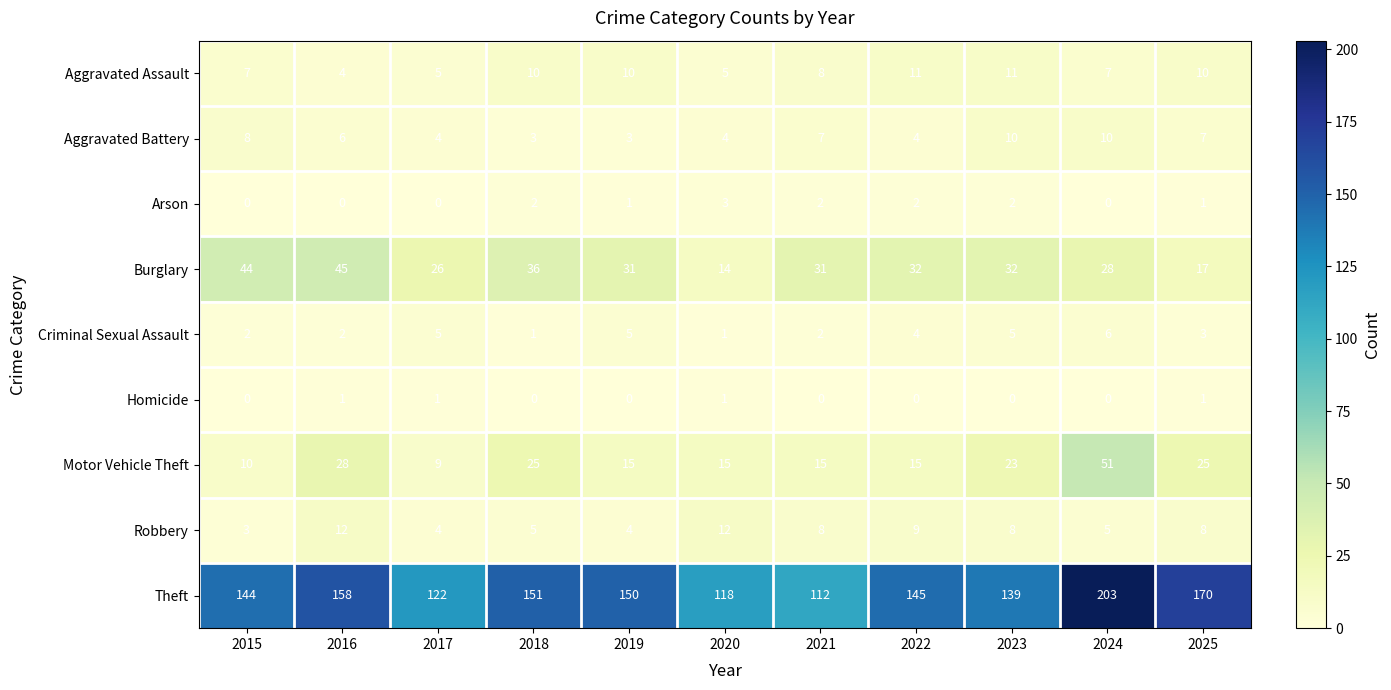

Which series has the largest total across all categories?

Theft